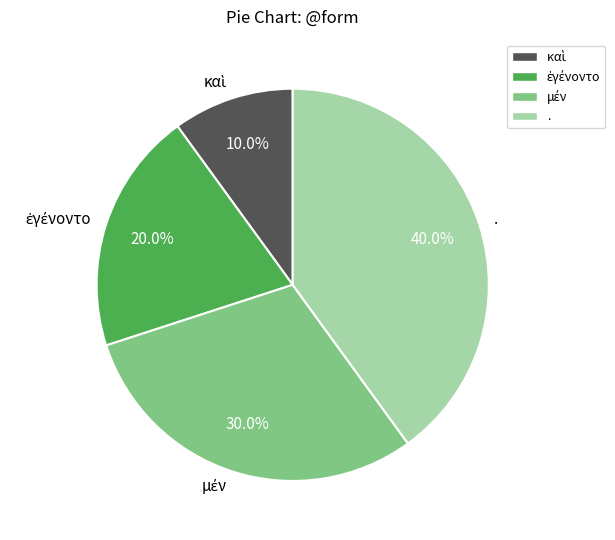

Is there a majority slice in this chart?

No